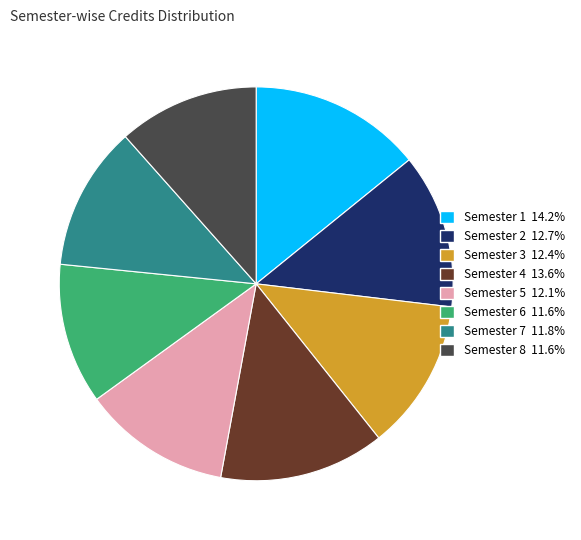

Does Semester 4 13.6% represent more than half of the total?

No